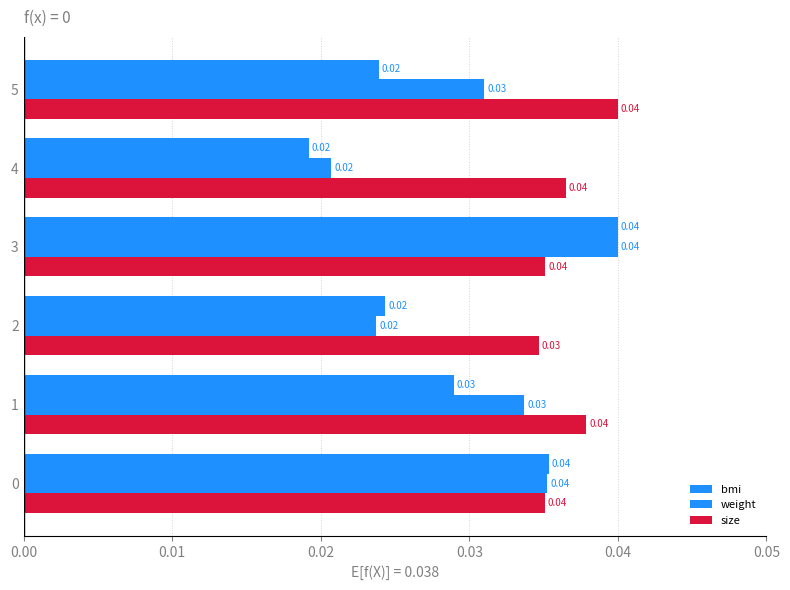

How many distinct data groups are displayed?

3